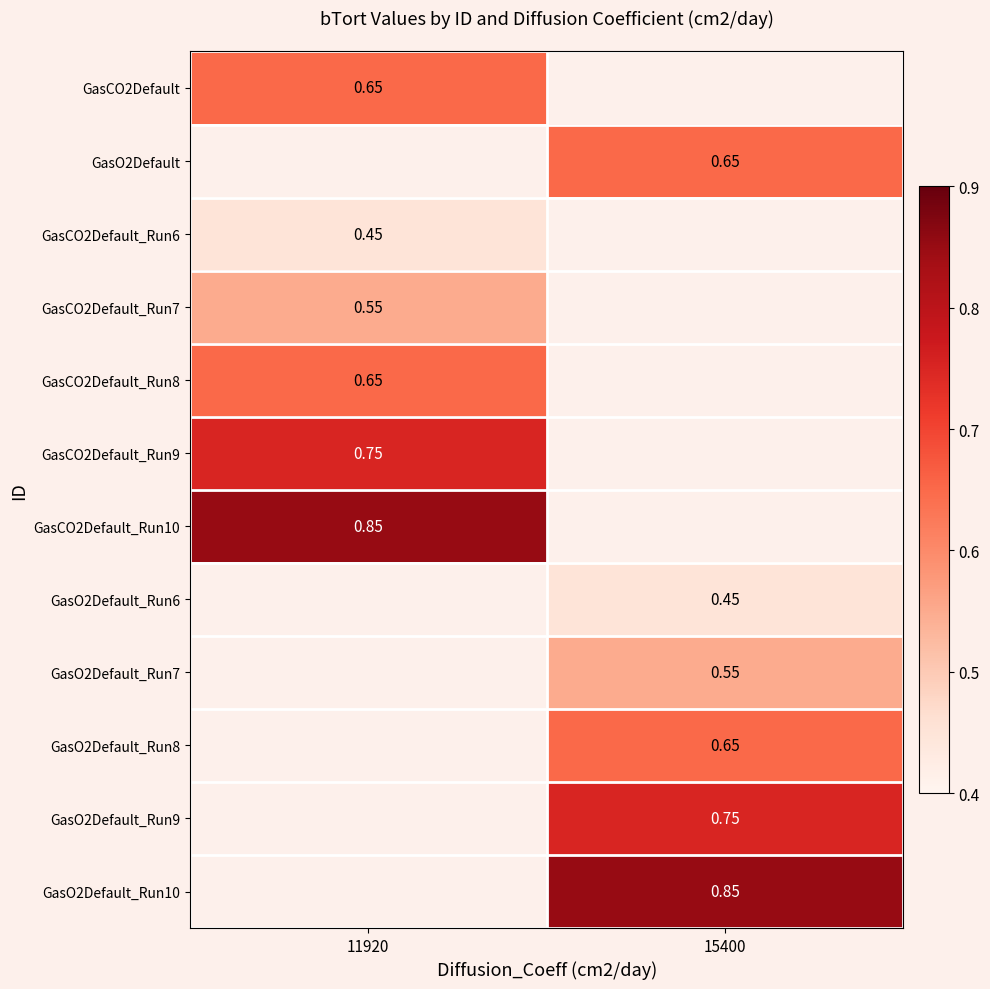

Is it true that GasCO2Default equals 0.7 at 11920?

True